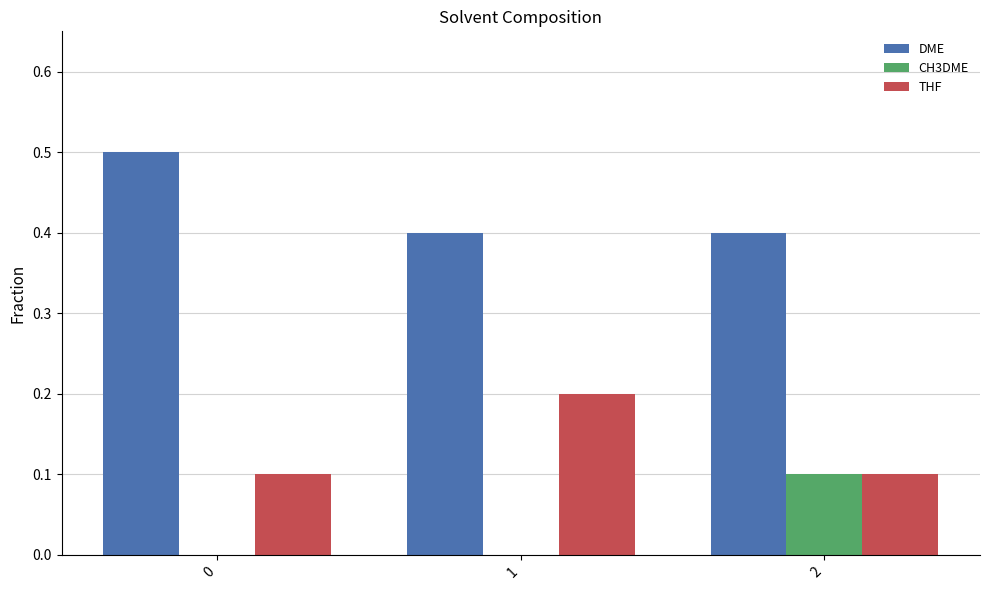

Reading left to right, extract all data points from this chart.

DME: 0.5	0.4	0.4
CH3DME: 0.0	0.0	0.1
THF: 0.1	0.2	0.1